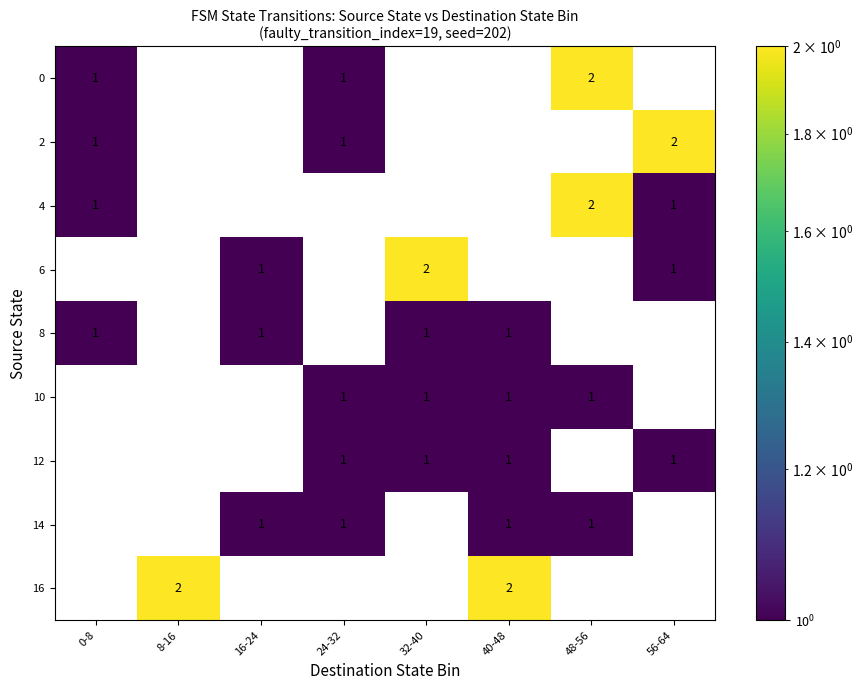

How many values in the 6 series are below 2?

2